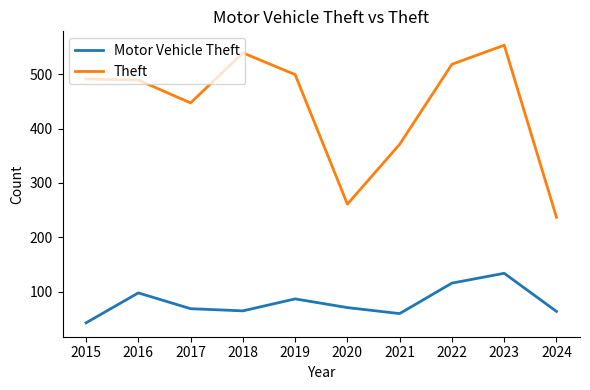

True or false: Motor Vehicle Theft has more than 1 points higher than both neighbors.

True